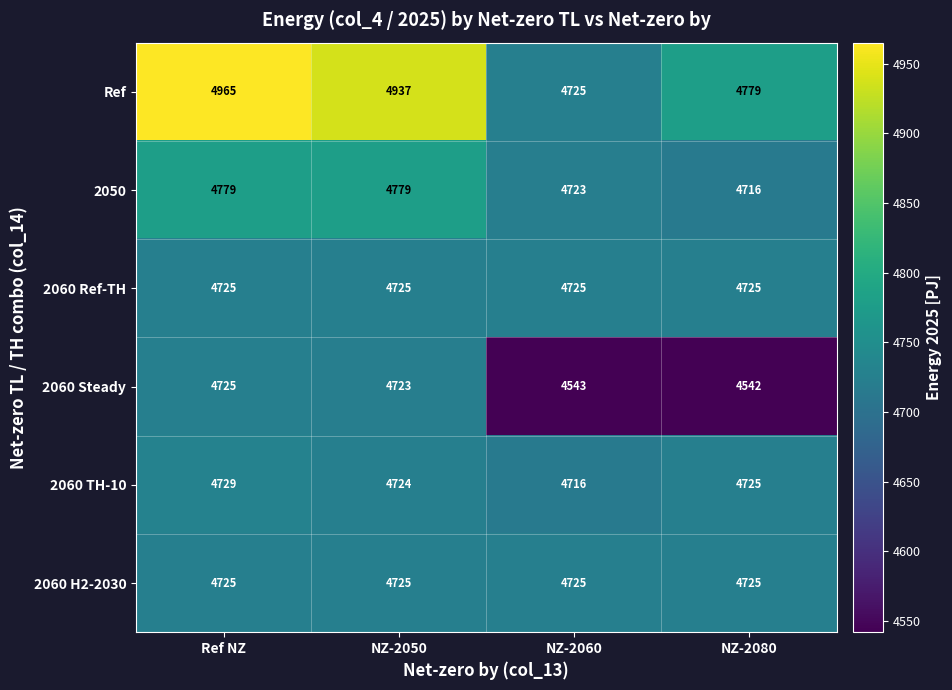

What is the sum of the 2060 Ref-TH values at NZ-2080 and NZ-2060?

9450